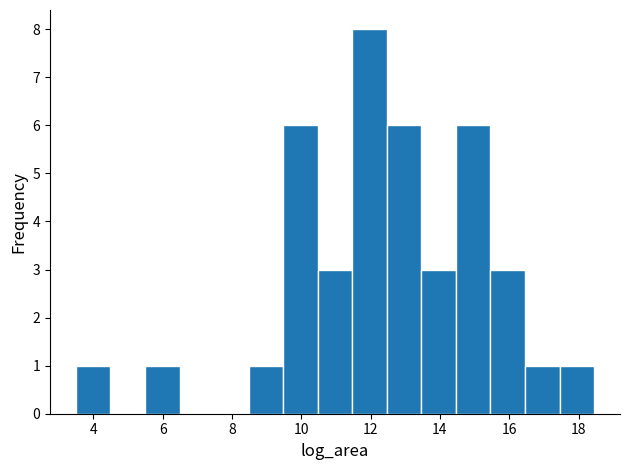

Reading left to right, transcribe this chart: for each bar, give the range it covers on the x-axis and its height. Neither the bar edges nor the heights are printed on the chart, so give them approximately, as read against the axes.

3.4 to 4.4: 1
4.4 to 5.4: 0
5.4 to 6.4: 1
6.4 to 7.4: 0
7.4 to 8.4: 0
8.4 to 9.4: 1
9.4 to 10.4: 6
10.4 to 11.4: 3
11.4 to 12.4: 8
12.4 to 13.4: 6
13.4 to 14.4: 3
14.4 to 15.4: 6
15.4 to 16.4: 3
16.4 to 17.4: 1
17.4 to 18.4: 1